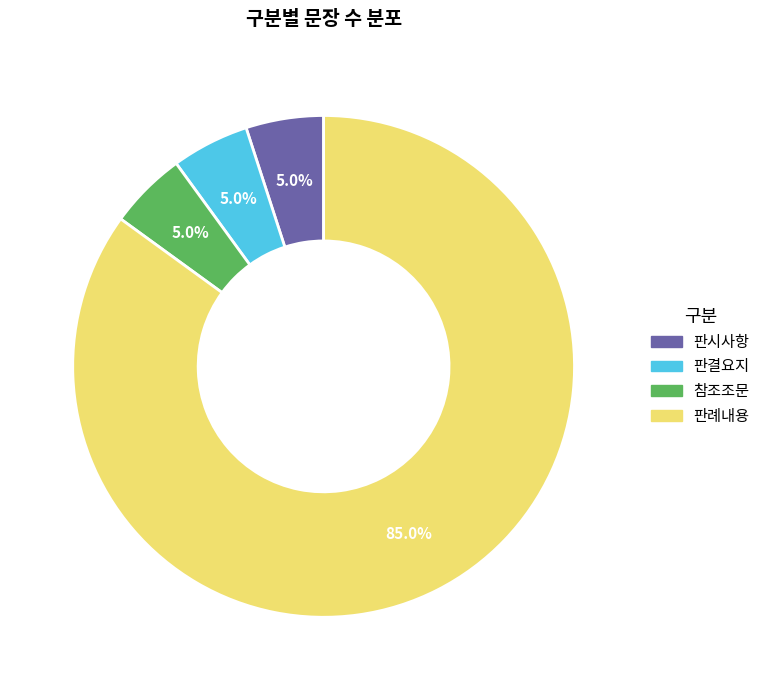

Which slice represents more than half of the pie?

판례내용